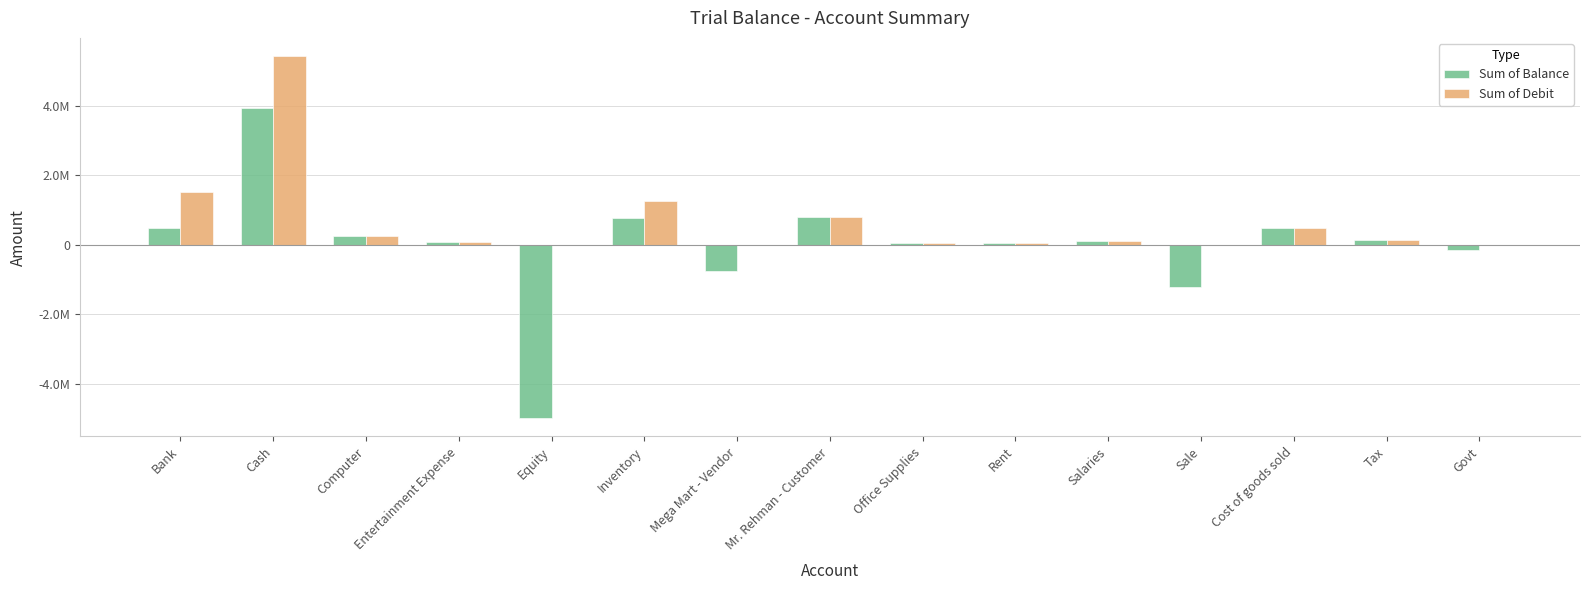

What is the label of the 3rd bar from the right?

Cost of goods sold